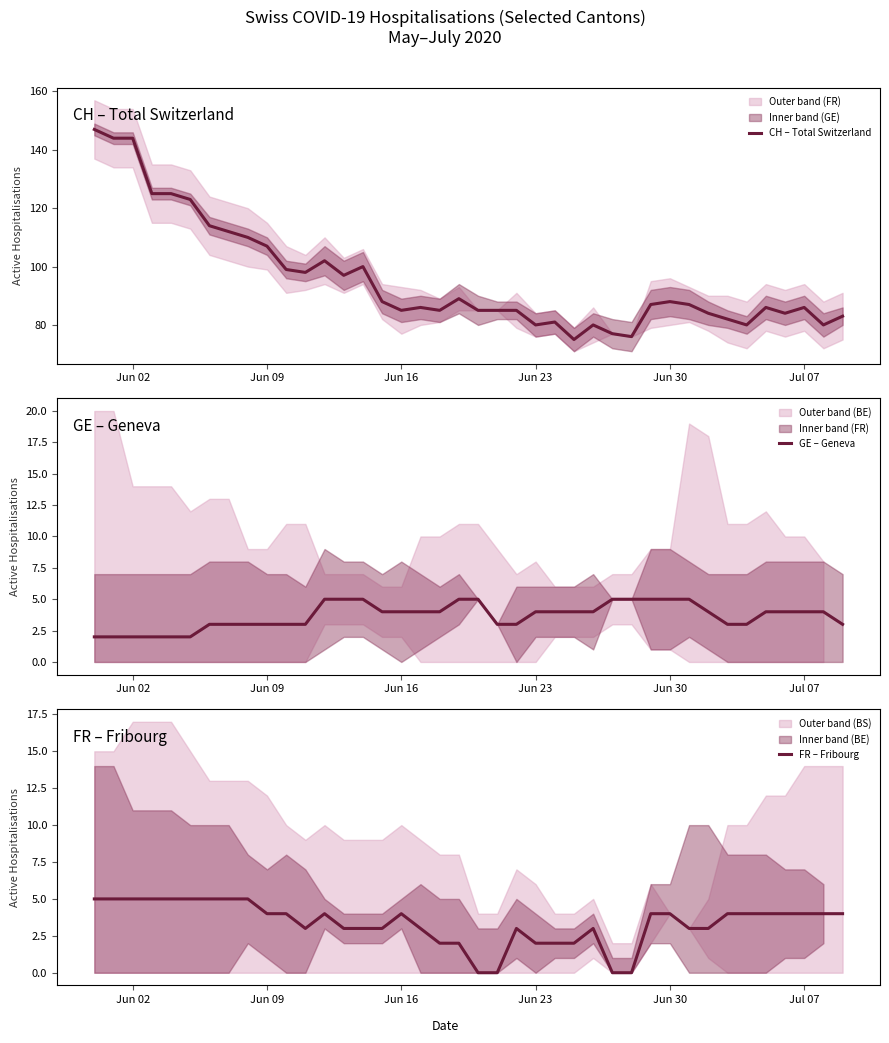

What is the highest value of the CH – Total Switzerland series?

147